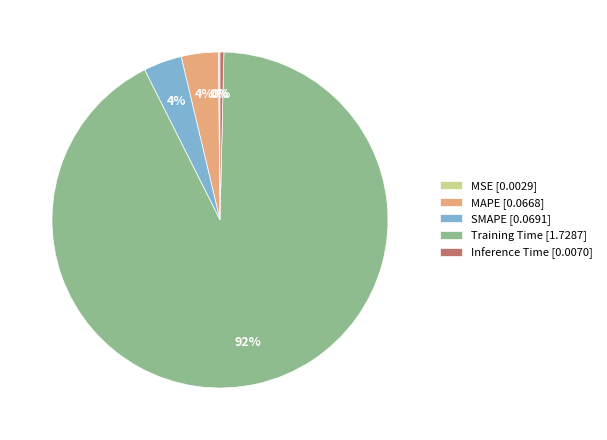

Between MAPE [0.0668] and Inference Time [0.0070], which is larger?

MAPE [0.0668]